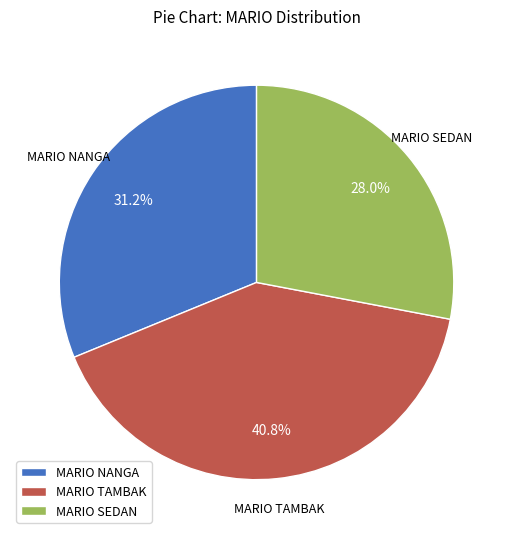

Rank the categories by value from lowest to highest.

MARIO SEDAN, MARIO NANGA, MARIO TAMBAK